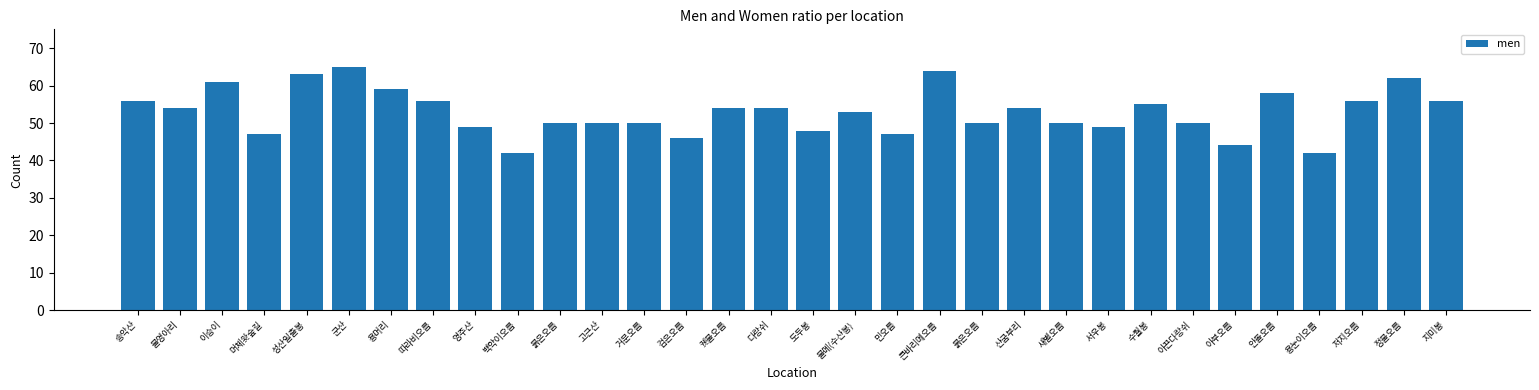

How many series are shown in this chart?

1